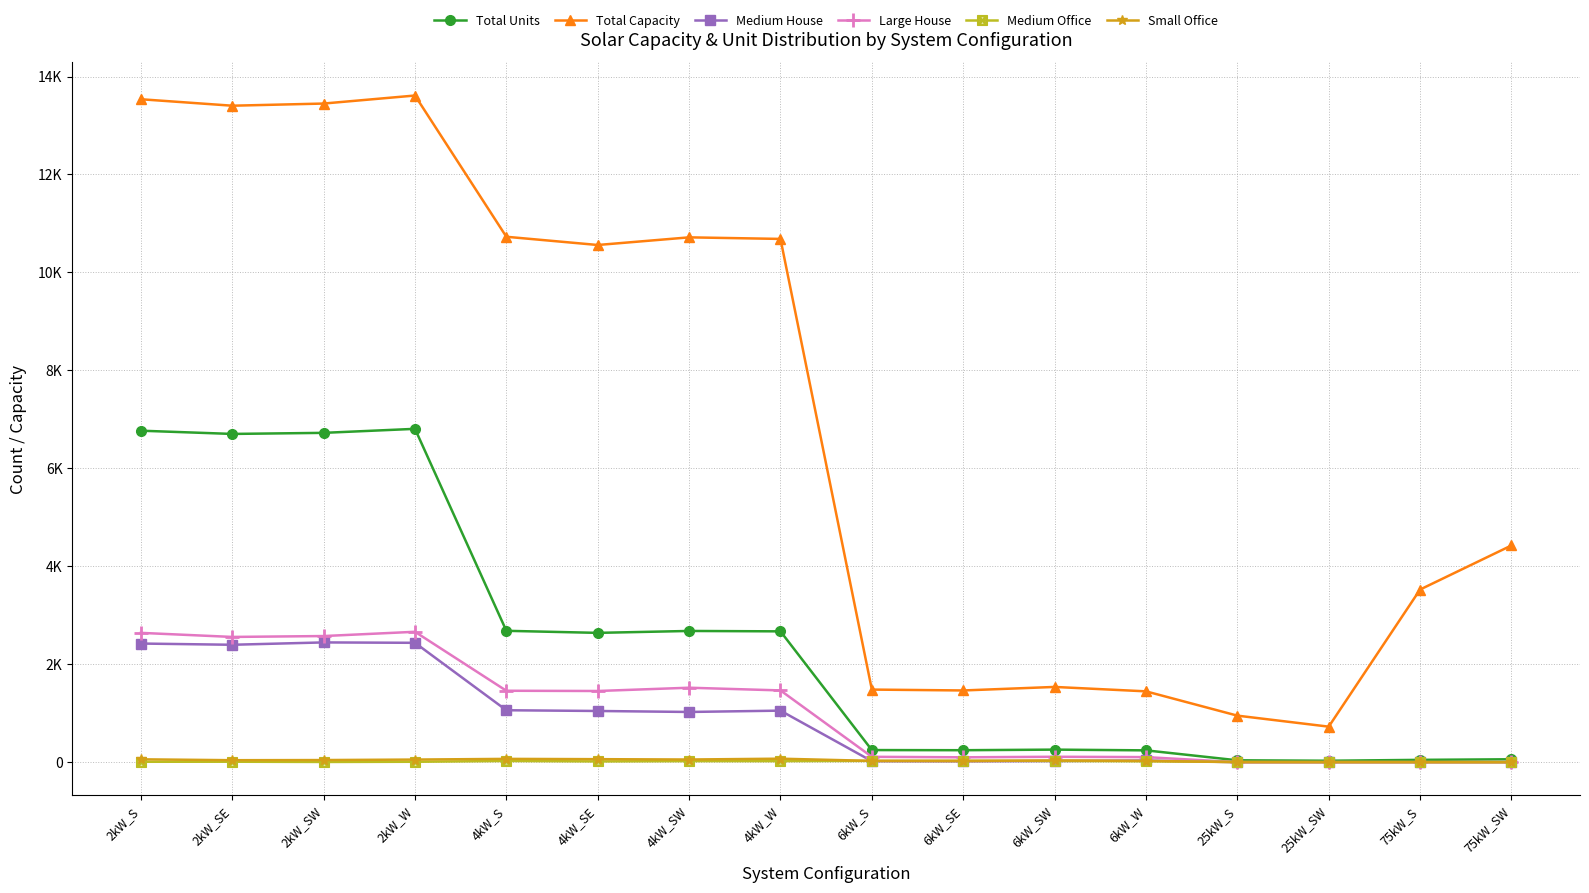

Does the chart have visible grid lines?

Yes